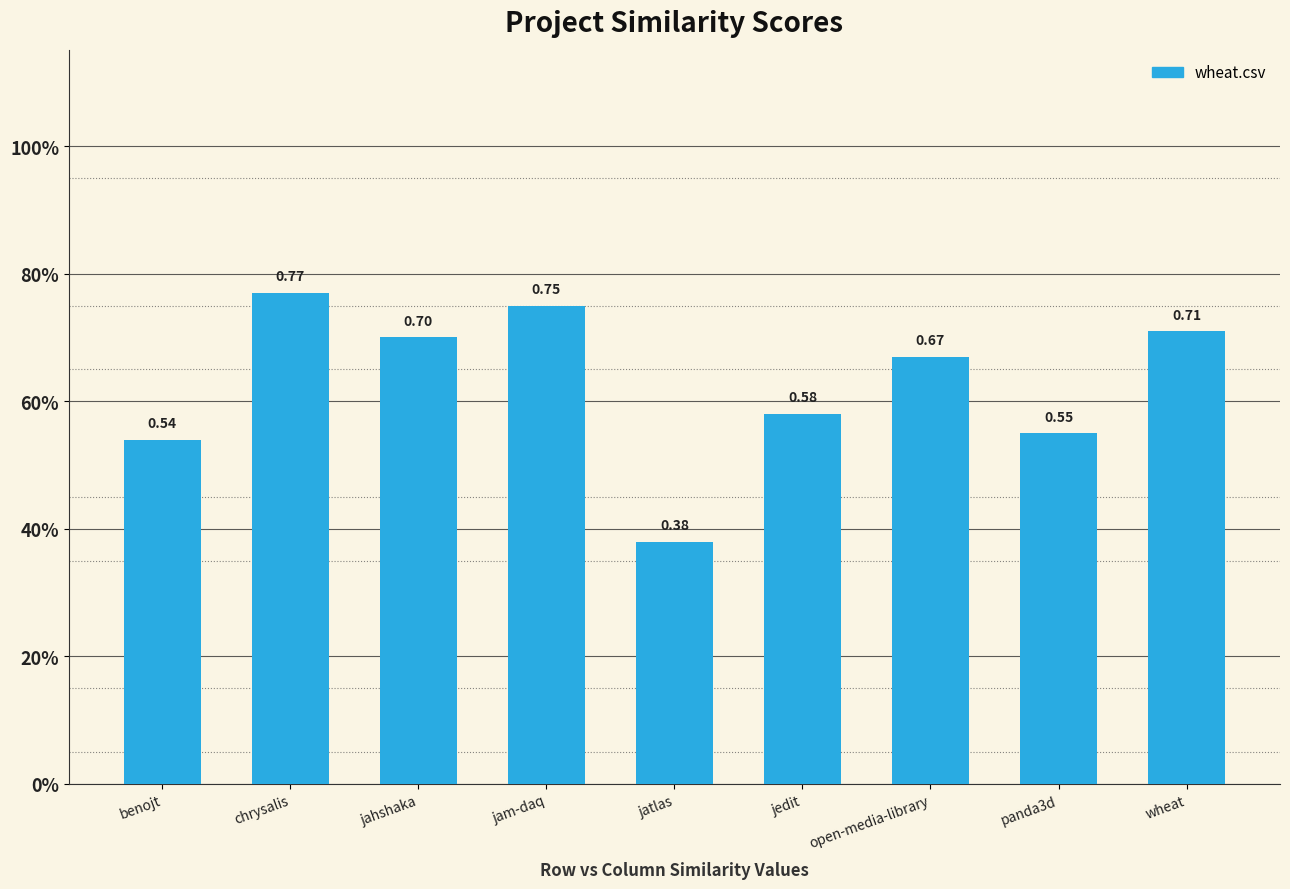

Reading left to right, extract all data points from this chart.

benojt=0.5	chrysalis=0.8	jahshaka=0.7	jam-daq=0.8	jatlas=0.4	jedit=0.6	open-media-library=0.7	panda3d=0.6	wheat=0.7